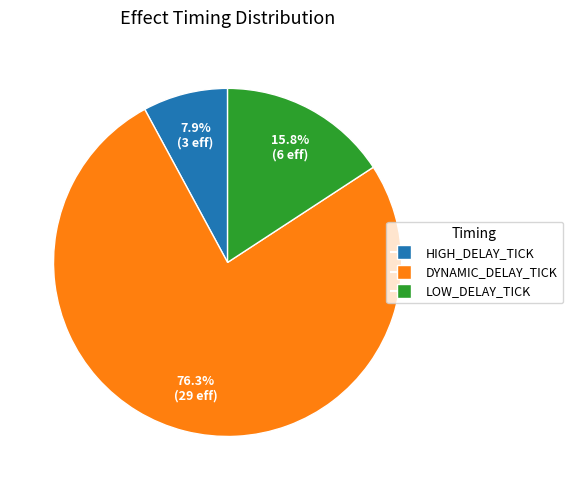

Rank the categories by value from lowest to highest.

HIGH_DELAY_TICK, LOW_DELAY_TICK, DYNAMIC_DELAY_TICK